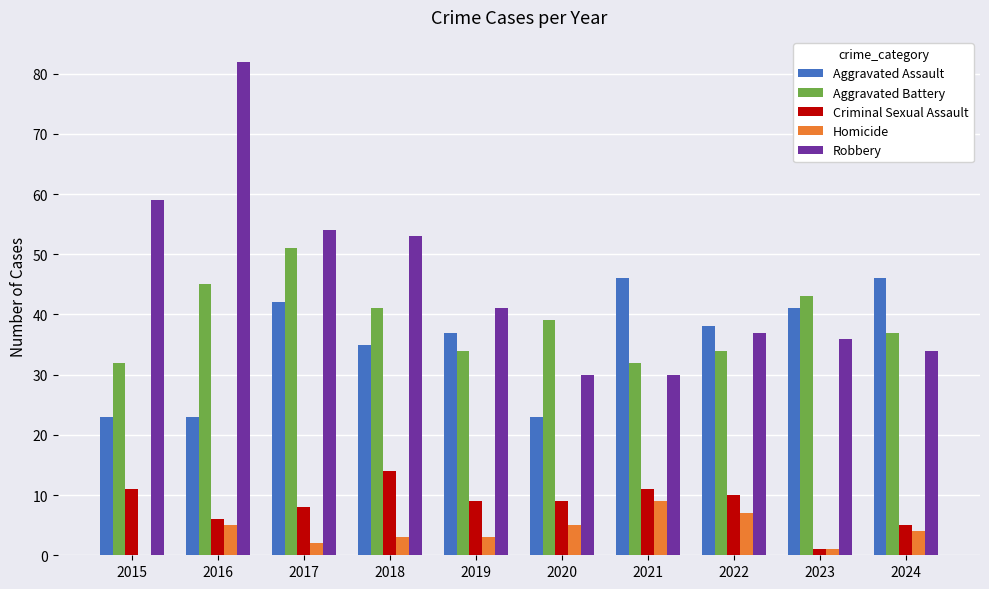

How many categories are shown in the chart?

10